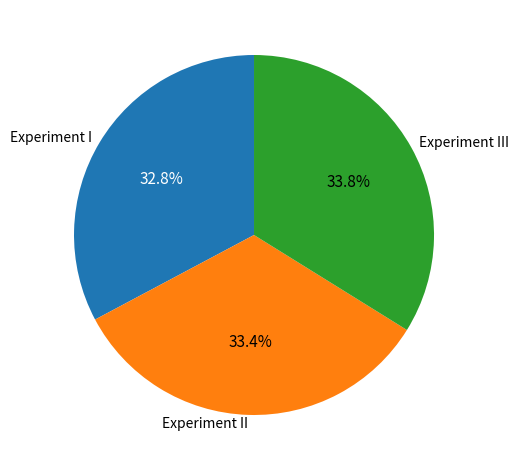

Combined, do Experiment I and Experiment II account for over 50%?

Yes